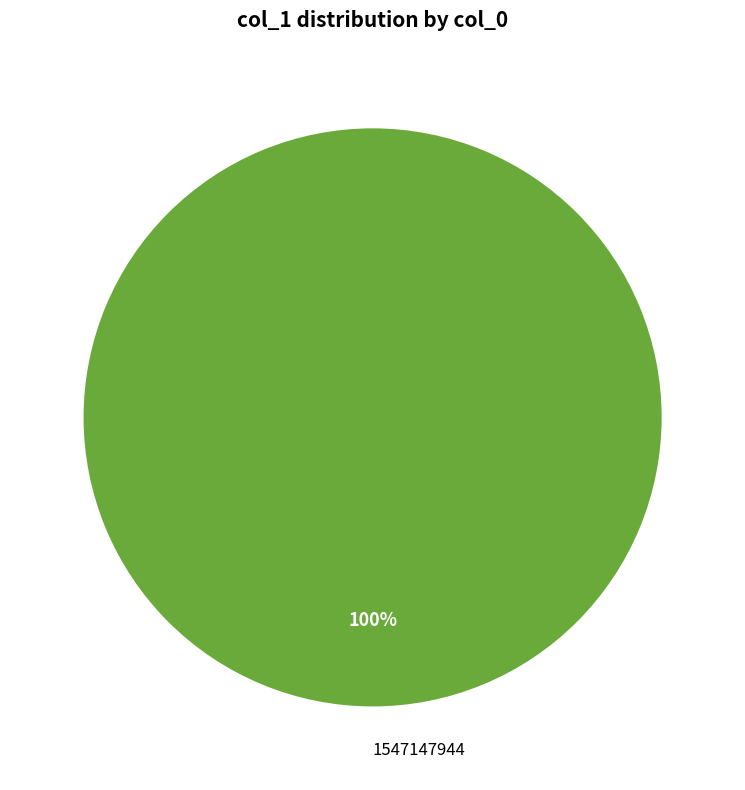

How many segments does this pie chart have?

1